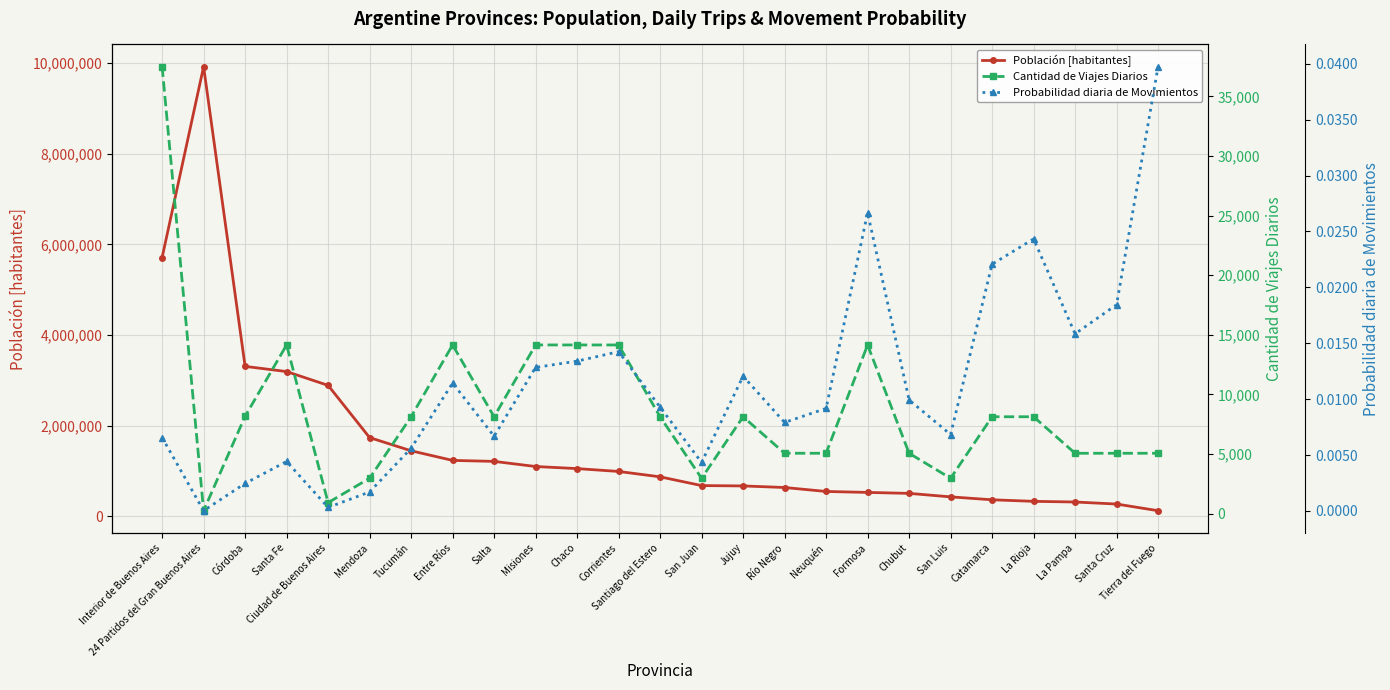

Reading left to right, list all the values displayed in this chart.

Población [habitantes]: 5708369.0	9916715.0	3308876.0	3194537.0	2890151.0	1738929.0	1448188.0	1235994.0	1214441.0	1101593.0	1055259.0	992595.0	874006.0	681055.0	673307.0	638645.0	551266.0	530162.0	509108.0	432310.0	367828.0	333642.0	318951.0	273964.0	127205.0
Cantidad de Viajes Diarios: 37502.0	235.0	8162.0	14145.0	911.0	2956.0	8120.0	14145.0	8119.0	14146.0	14145.0	14145.0	8119.0	2957.0	8118.0	5057.0	5056.0	14144.0	5056.0	2957.0	8119.0	8120.0	5055.0	5055.0	5056.0
Probabilidad diaria de Movimientos: 0.0	0.0	0.0	0.0	0.0	0.0	0.0	0.0	0.0	0.0	0.0	0.0	0.0	0.0	0.0	0.0	0.0	0.0	0.0	0.0	0.0	0.0	0.0	0.0	0.0